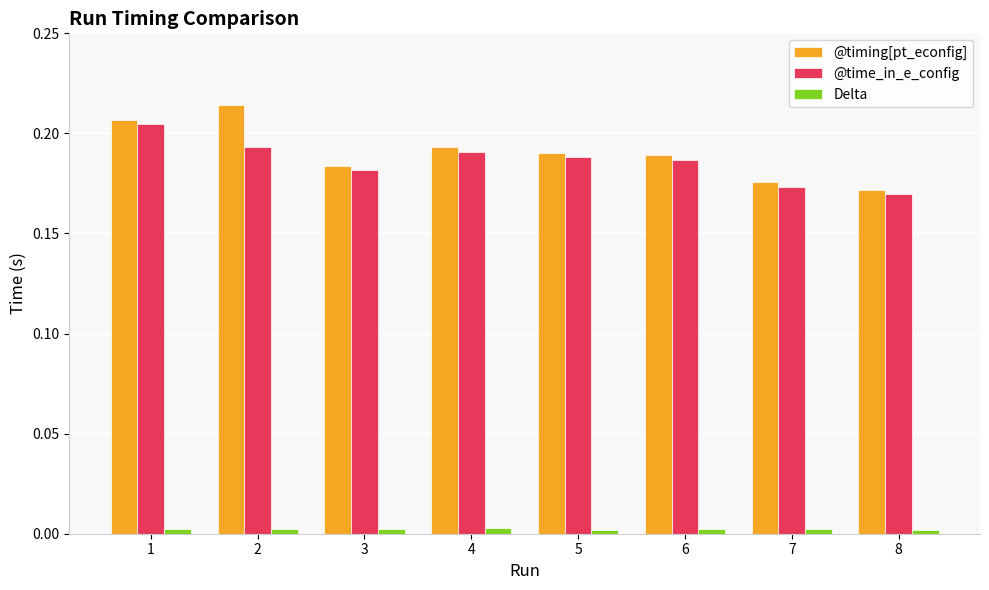

Which series has the largest range (max minus min)?

@timing[pt_econfig]